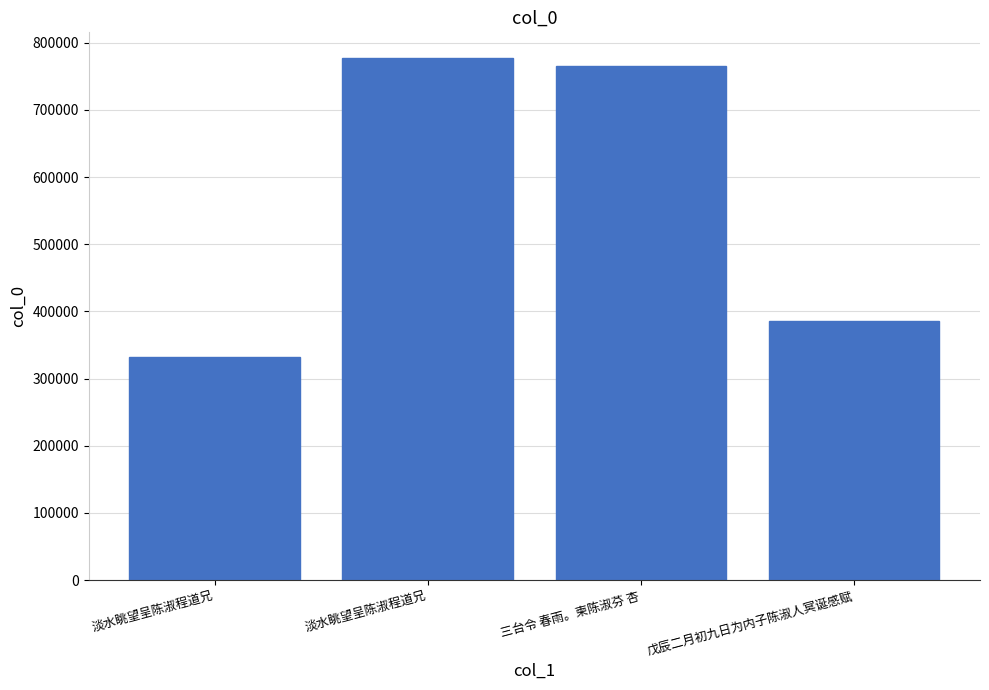

How many data points does each series have?

4